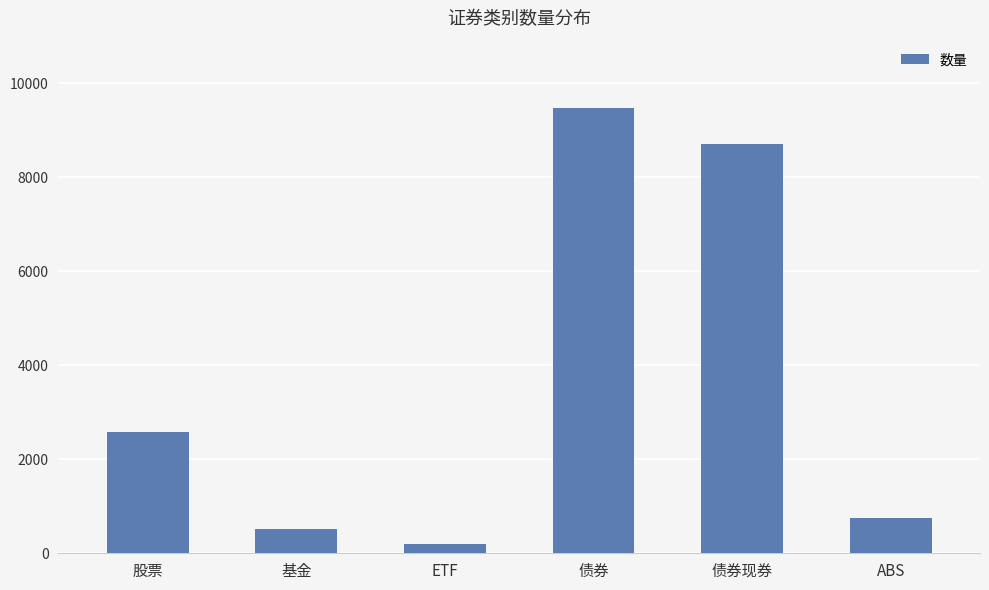

Reading left to right, what are all the values shown in this chart?

2570	511	200	9484	8713	758